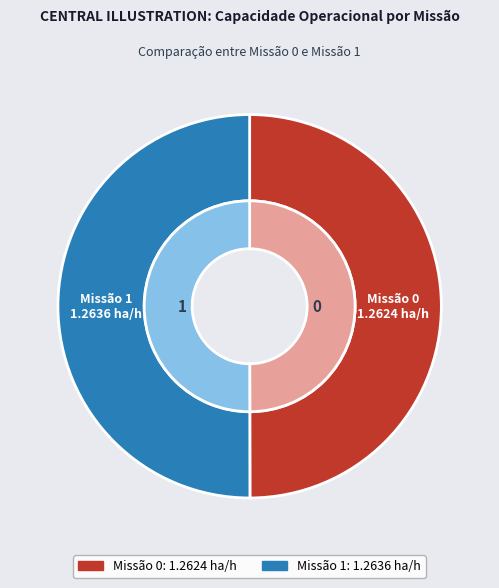

Which category accounts for the majority?

1